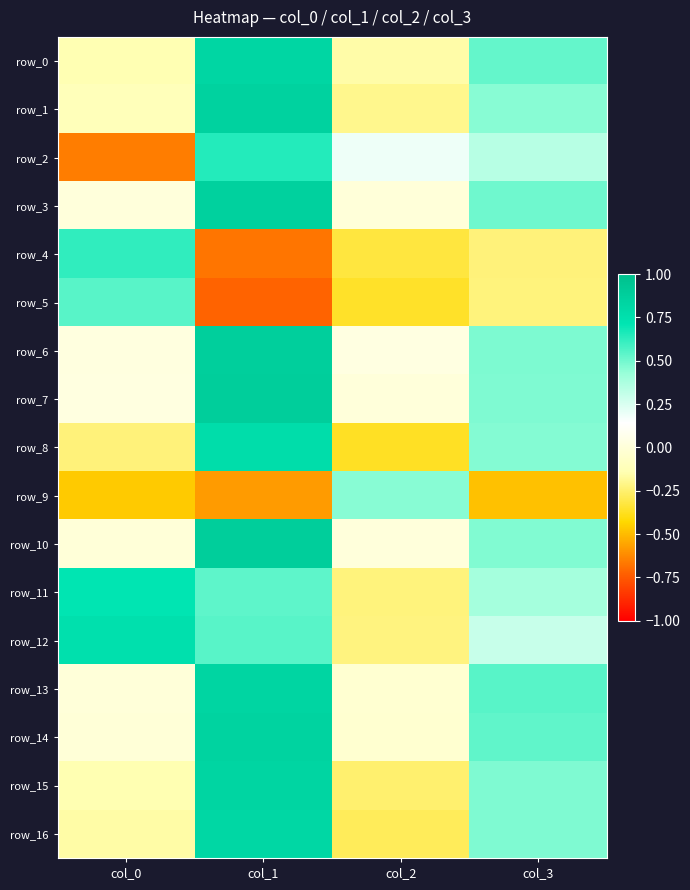

How many data points does each series have?

4